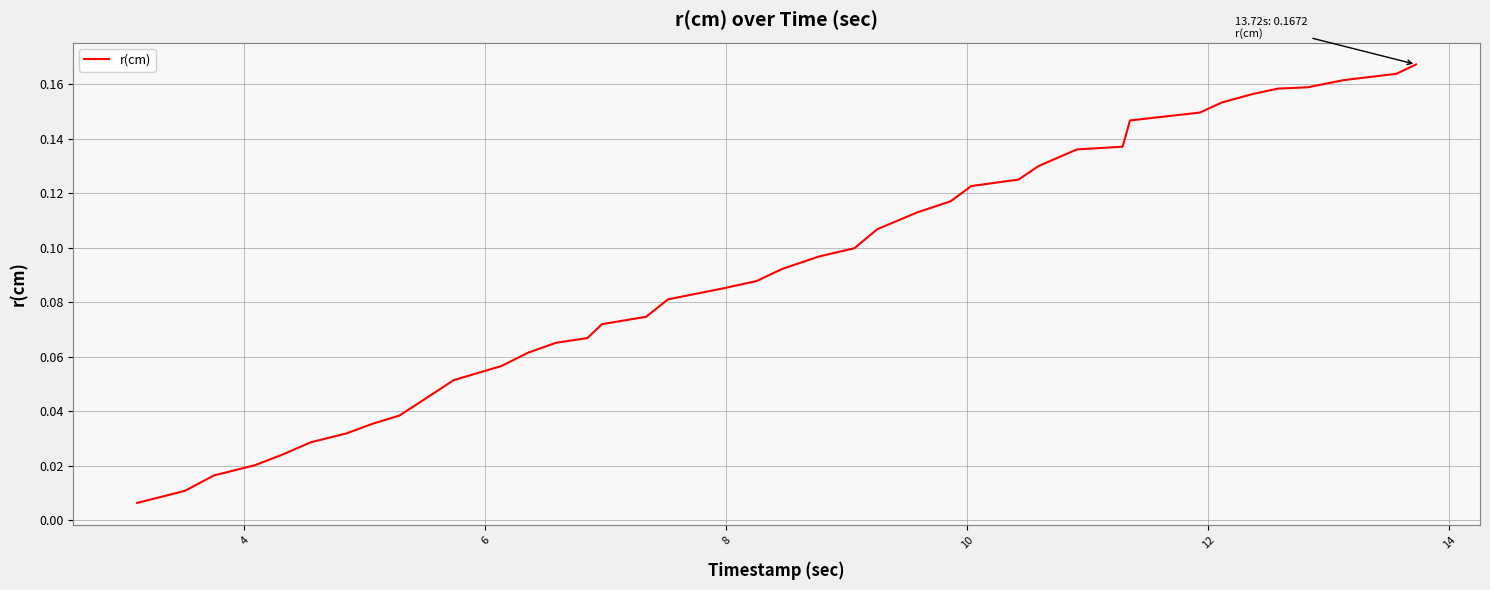

What is the difference between the maximum and minimum values?

0.2